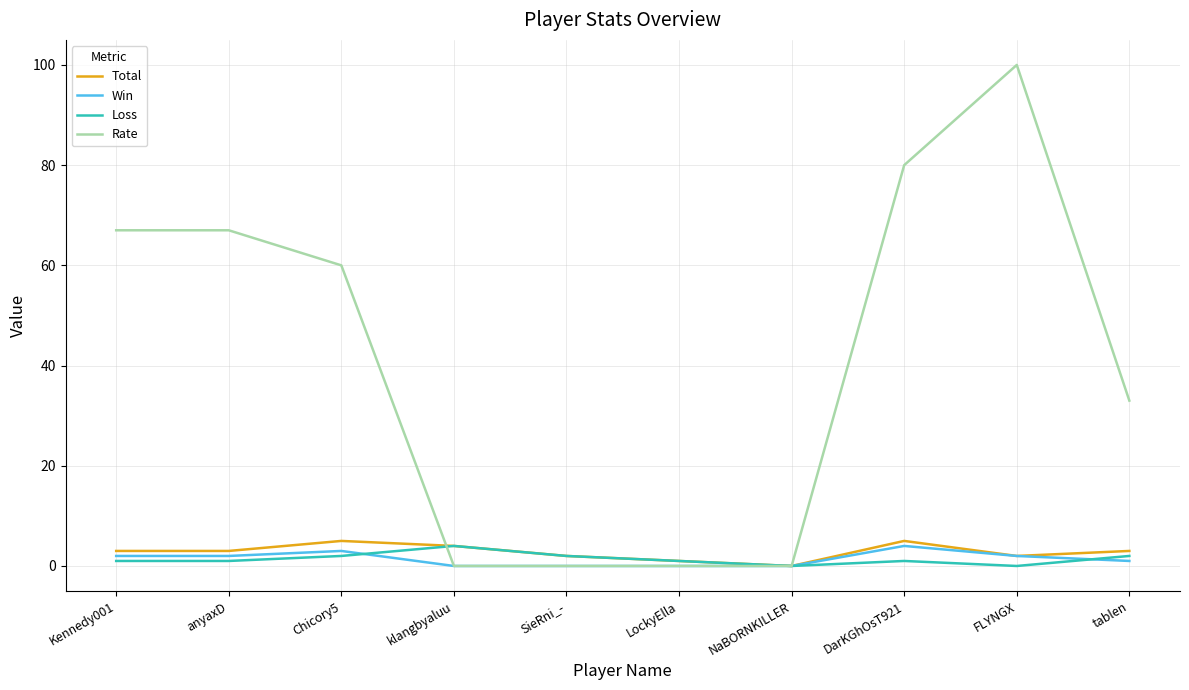

Which series has the largest total across all categories?

Rate